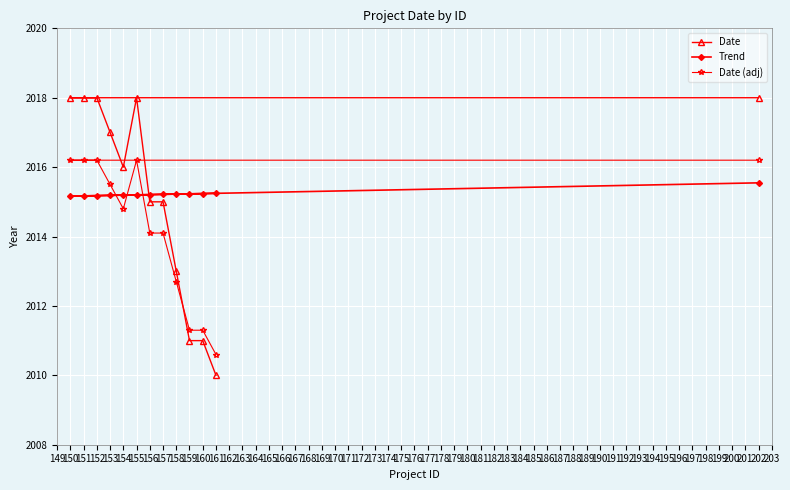

Which series changed the most between 159 and 161?

Date